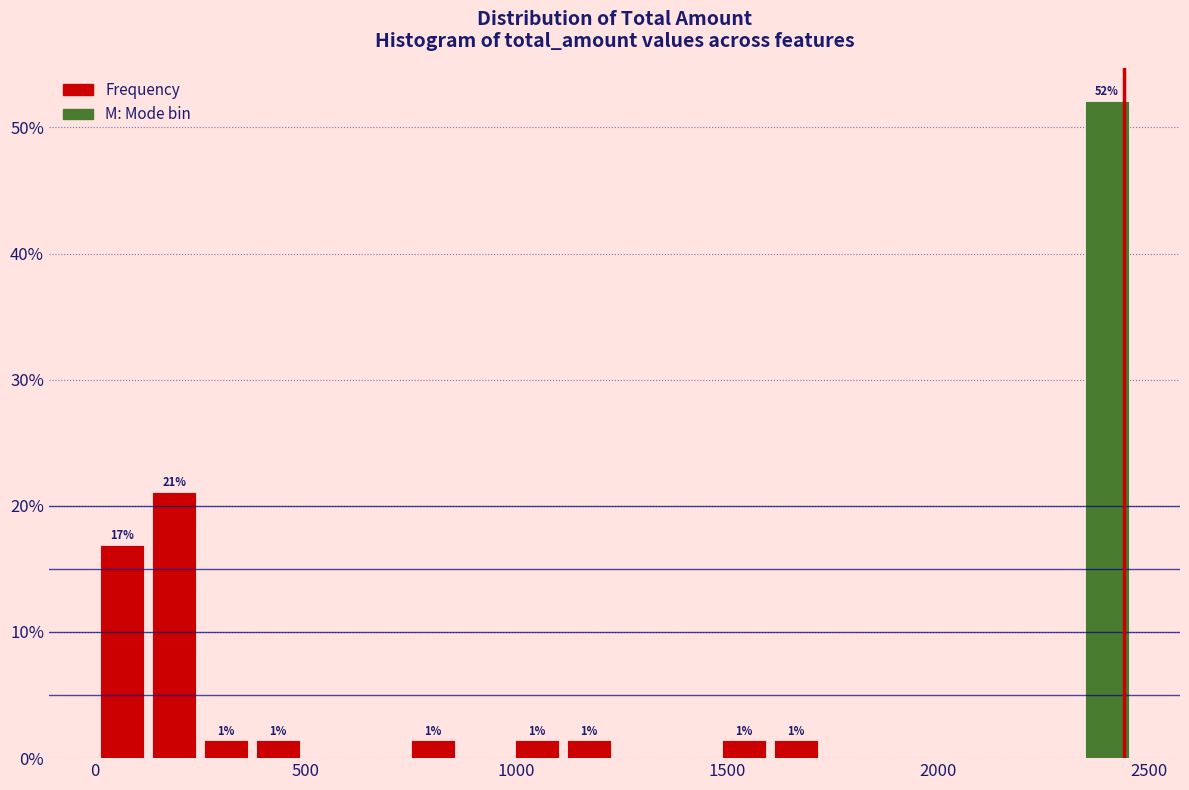

Around what value on the x-axis is the tallest bar? Give the approximate position of its centre, as read against the axis.

2400